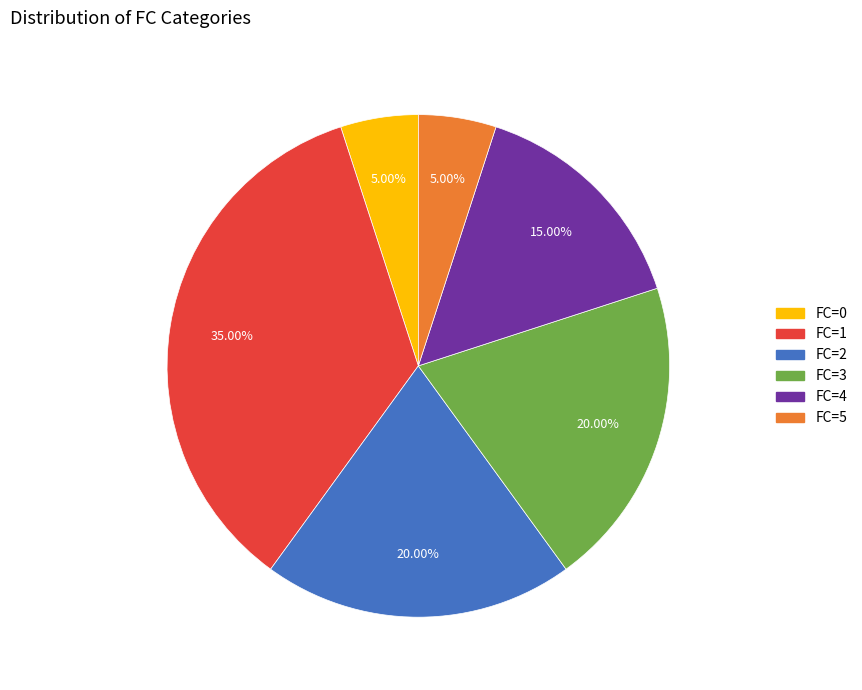

Is there a majority slice in this chart?

No